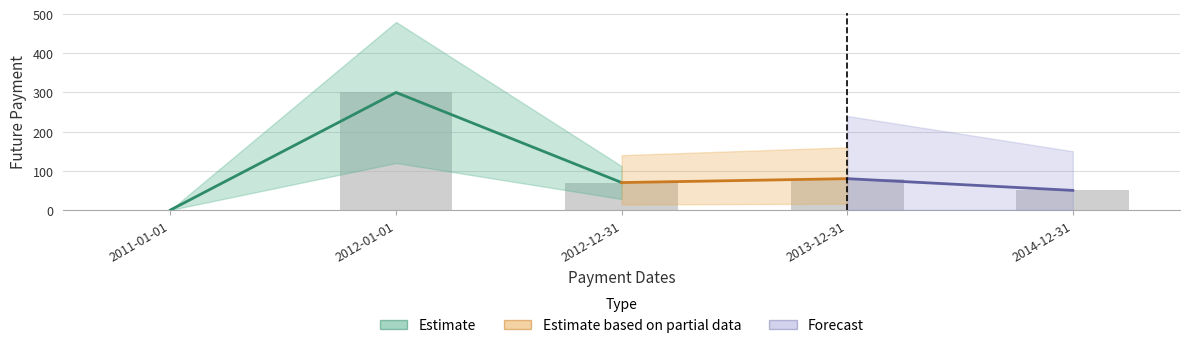

Reading right to left, transcribe all the data shown in this chart.

50.0	80.0	70.0	300.0	0.0